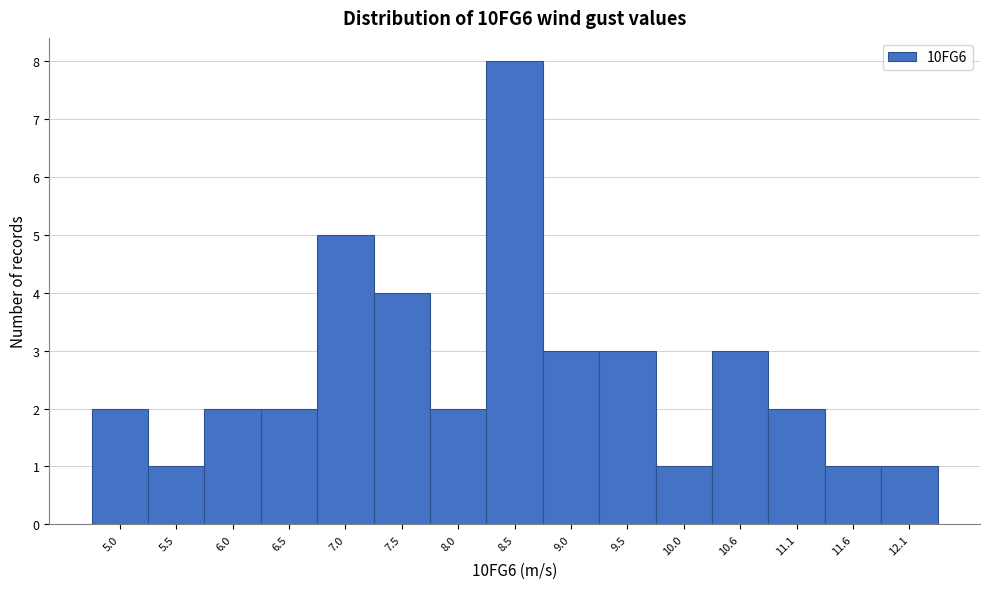

What is the height of the bar covering 6.8 to 7.3 on the x-axis? Neither the bar edges nor the heights are printed on the chart, so give them approximately, as read against the axes.

5